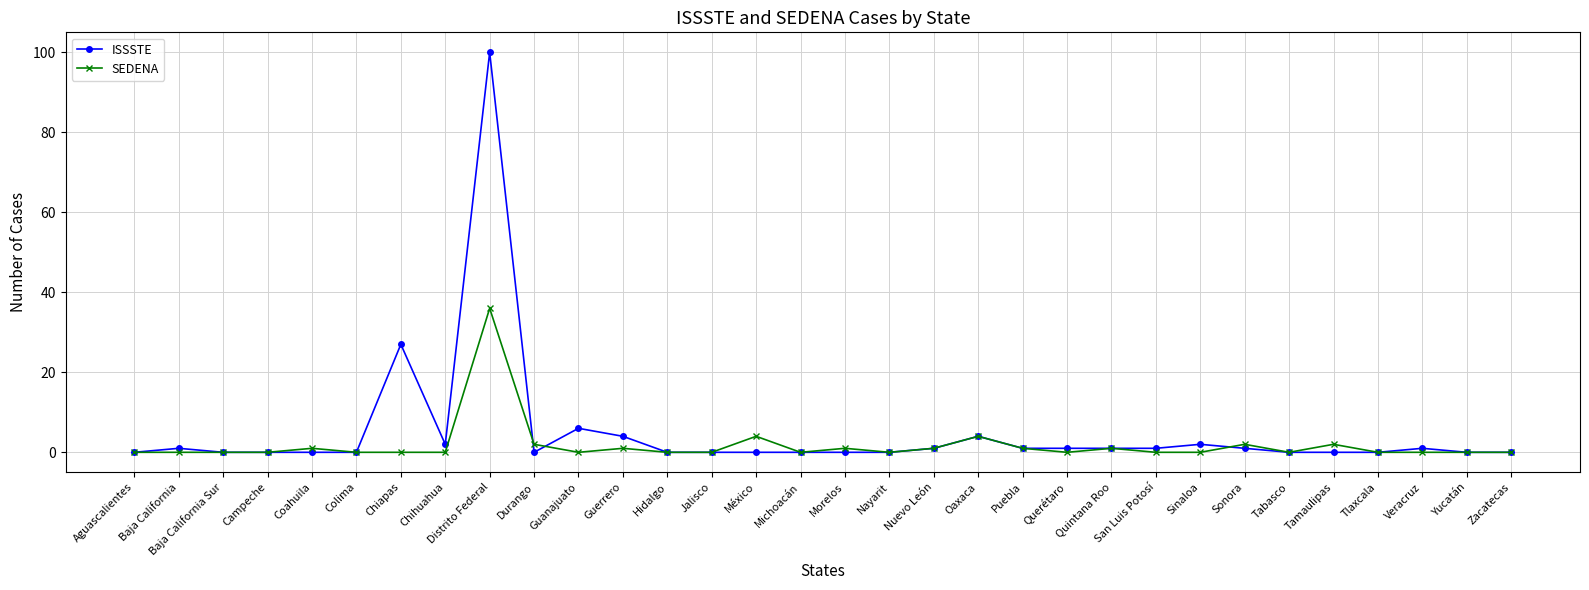

Reading right to left, transcribe all the data shown in this chart.

ISSSTE: Zacatecas=0	Yucatán=0	Veracruz=1	Tlaxcala=0	Tamaulipas=0	Tabasco=0	Sonora=1	Sinaloa=2	San Luis Potosí=1	Quintana Roo=1	Querétaro=1	Puebla=1	Oaxaca=4	Nuevo León=1	Nayarit=0	Morelos=0	Michoacán=0	México=0	Jalisco=0	Hidalgo=0	Guerrero=4	Guanajuato=6	Durango=0	Distrito Federal=100	Chihuahua=2	Chiapas=27	Colima=0	Coahuila=0	Campeche=0	Baja California Sur=0	Baja California=1	Aguascalientes=0
SEDENA: Zacatecas=0	Yucatán=0	Veracruz=0	Tlaxcala=0	Tamaulipas=2	Tabasco=0	Sonora=2	Sinaloa=0	San Luis Potosí=0	Quintana Roo=1	Querétaro=0	Puebla=1	Oaxaca=4	Nuevo León=1	Nayarit=0	Morelos=1	Michoacán=0	México=4	Jalisco=0	Hidalgo=0	Guerrero=1	Guanajuato=0	Durango=2	Distrito Federal=36	Chihuahua=0	Chiapas=0	Colima=0	Coahuila=1	Campeche=0	Baja California Sur=0	Baja California=0	Aguascalientes=0